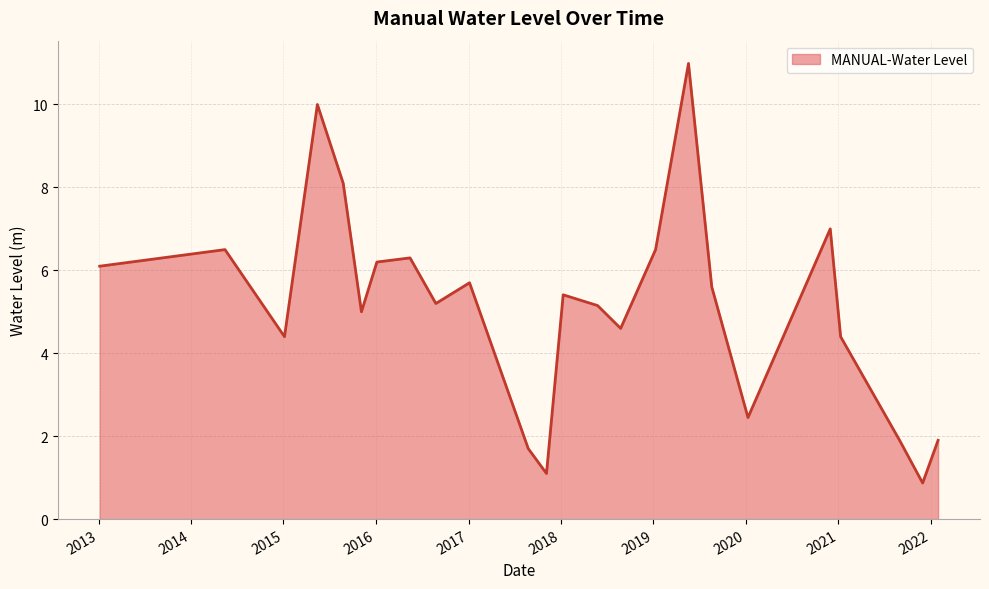

What is the smallest value displayed?

0.9